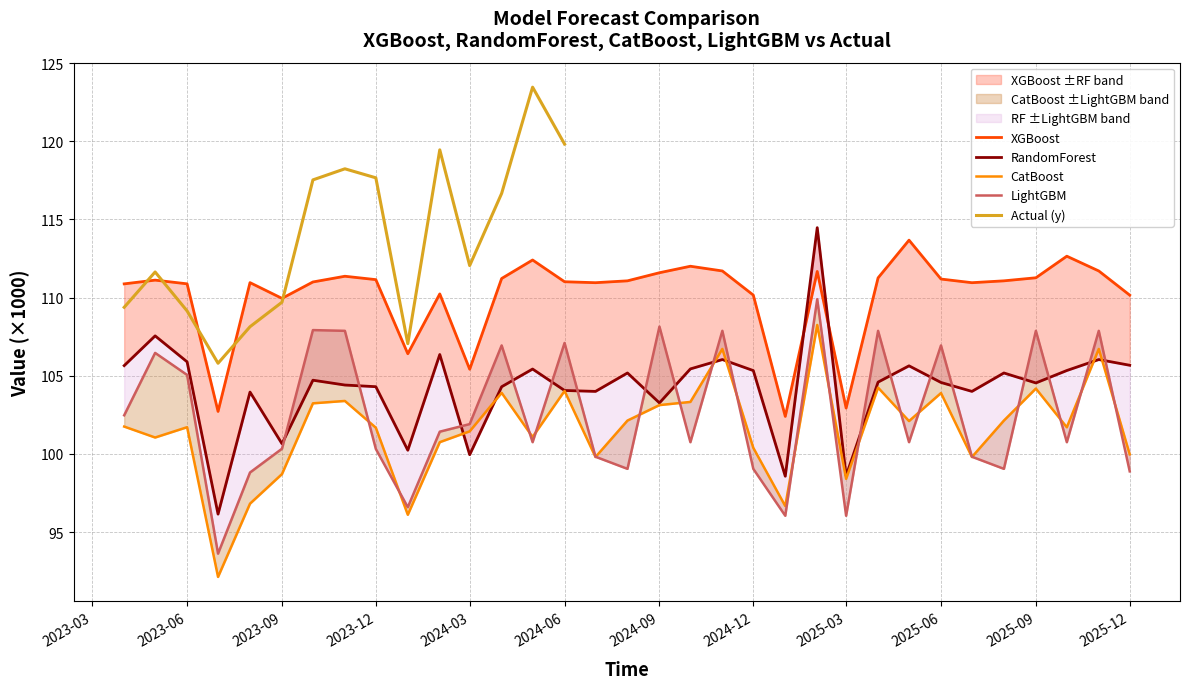

What is the minimum value shown in the chart?

92.1